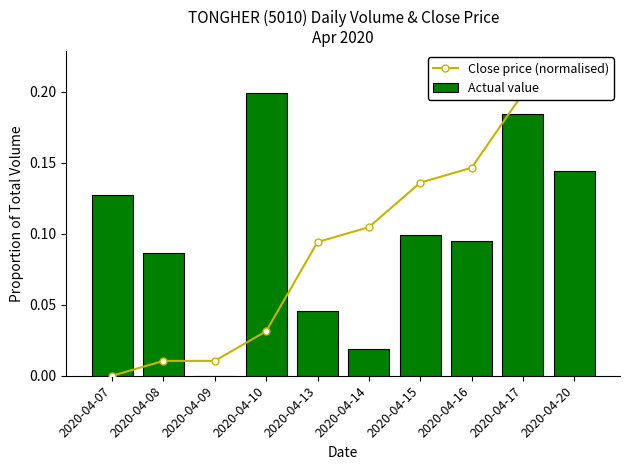

Which series has the largest range (max minus min)?

Close price (normalised)